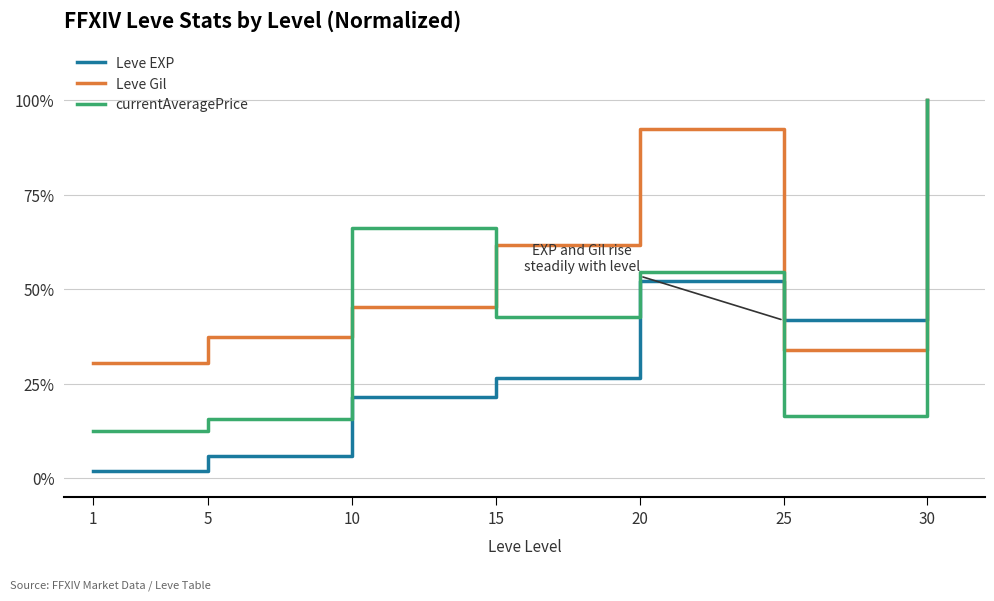

What is the average value of the currentAveragePrice series?

44.1